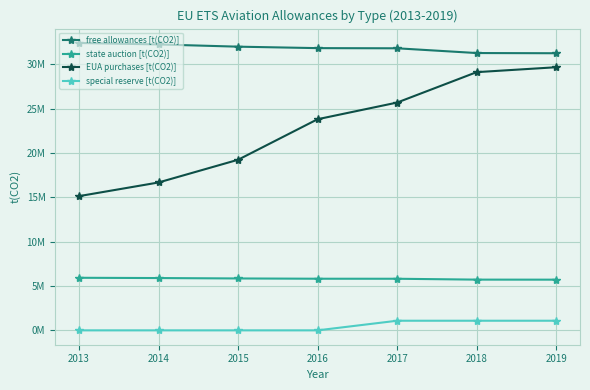

True or false: EUA purchases [t(CO2)] has more than 1 points higher than both neighbors.

False